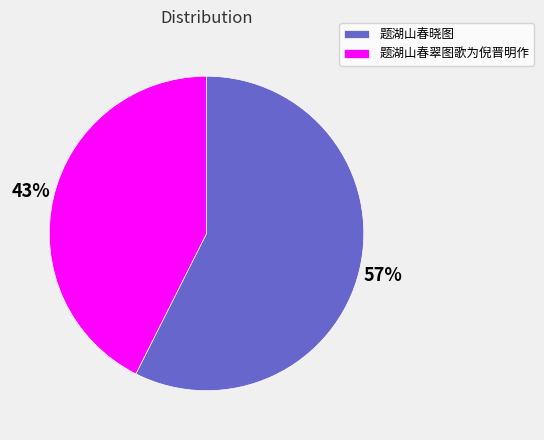

Does 题湖山春晓图 account for over 50% of the chart?

Yes